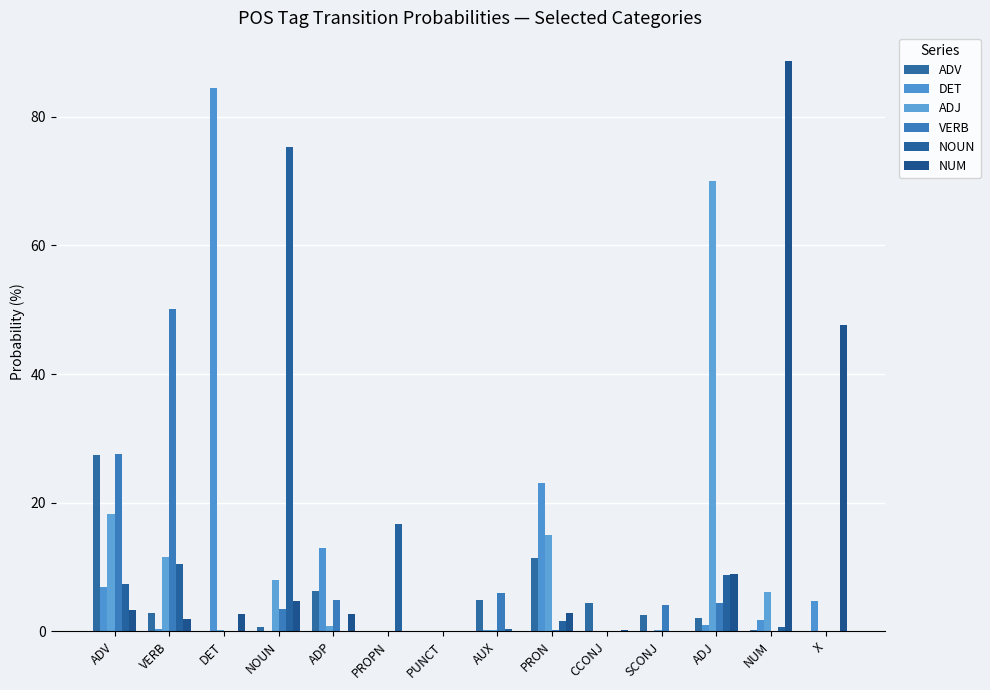

What is the label of the 4th bar from the left?

NOUN